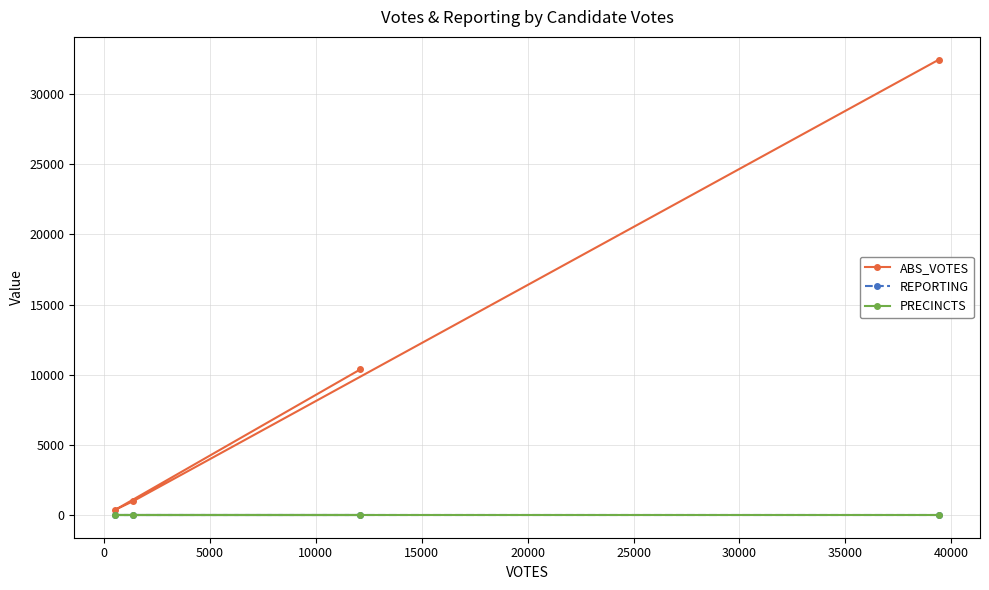

True or false: REPORTING and PRECINCTS cross at least once.

False